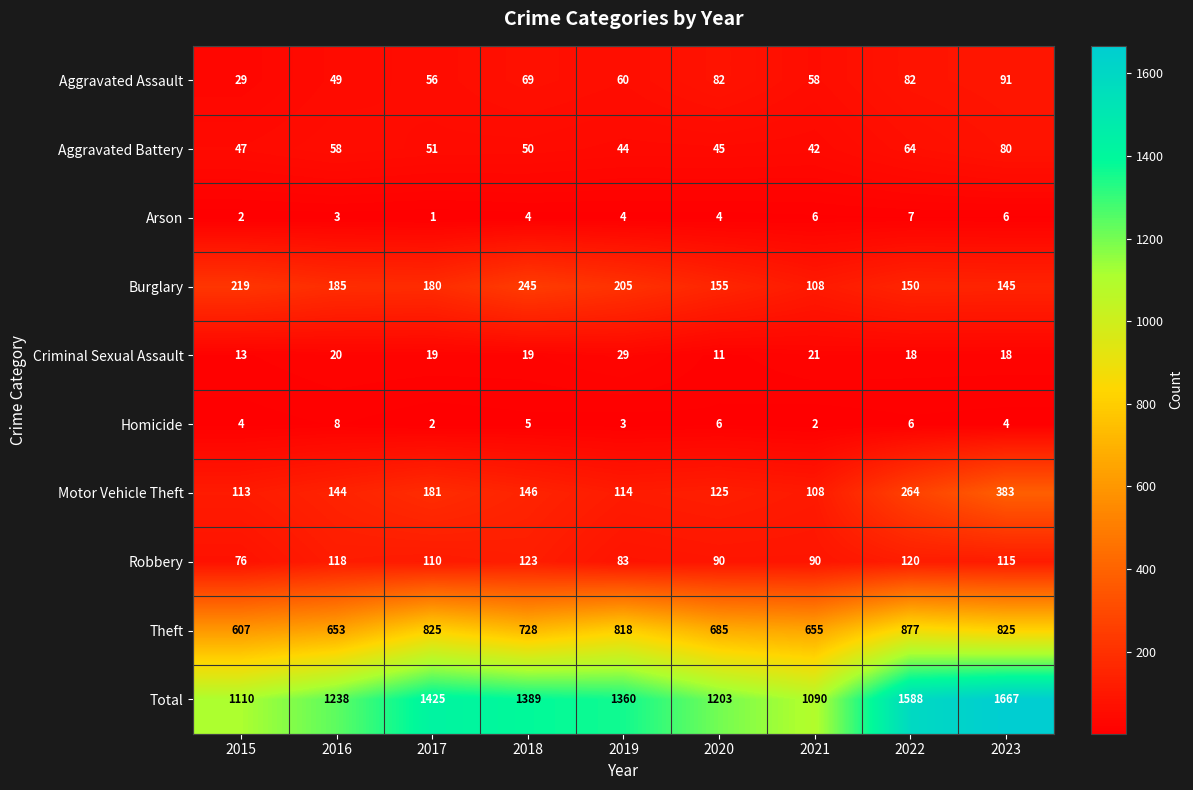

At how many categories does at least one series exceed 712?

9